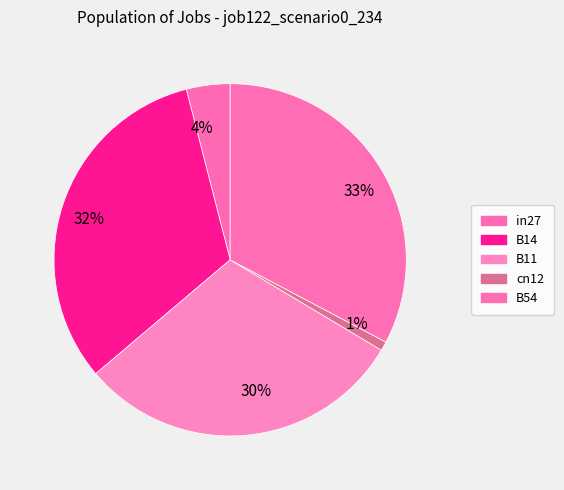

True or false: 32% accounts for 32% of the total.

True